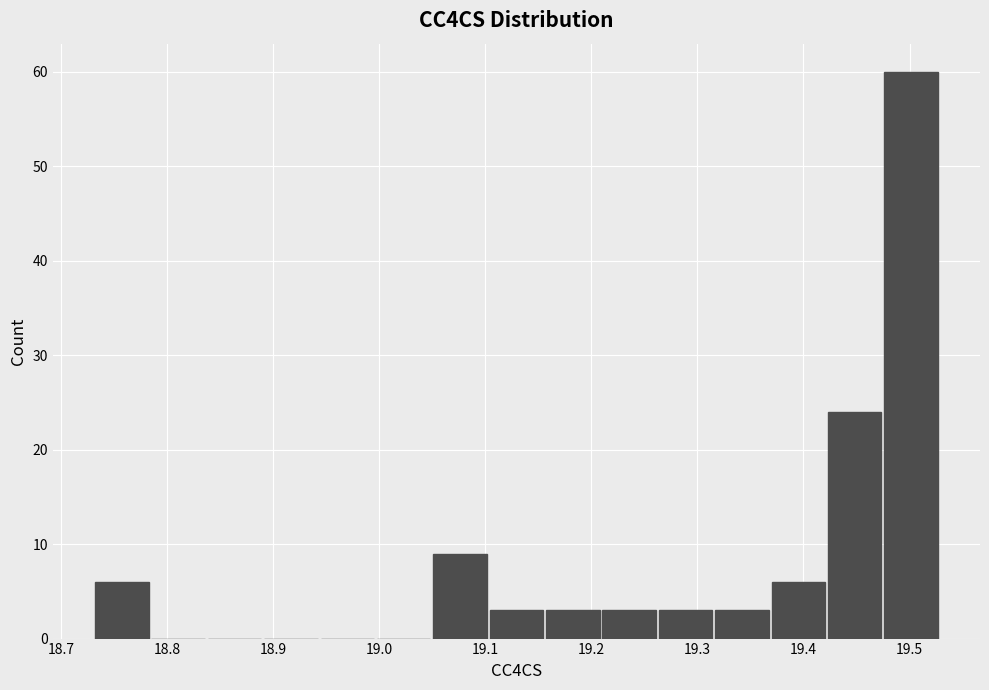

Reading left to right, transcribe this chart: for each bar, give the range it covers on the x-axis and its height. Neither the bar edges nor the heights are printed on the chart, so give them approximately, as read against the axes.

18.73 to 18.78: 6
18.78 to 18.84: 0
18.84 to 18.89: 0
18.89 to 18.94: 0
18.94 to 19.00: 0
19.00 to 19.05: 0
19.05 to 19.10: 9
19.10 to 19.16: 3
19.16 to 19.21: 3
19.21 to 19.26: 3
19.26 to 19.32: 3
19.32 to 19.37: 3
19.37 to 19.42: 6
19.42 to 19.47: 24
19.47 to 19.53: 60